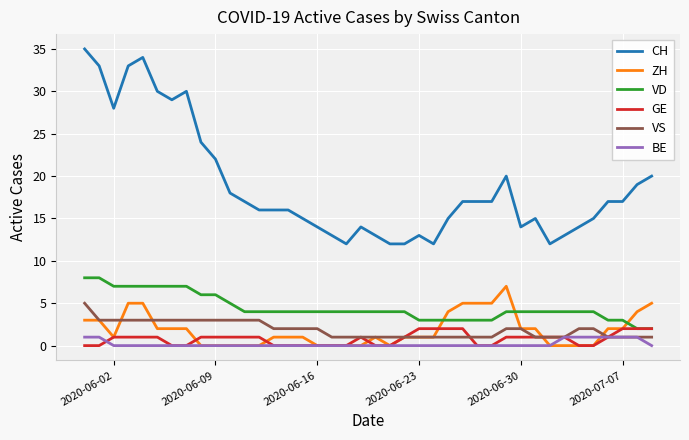

Which series has the largest total across all categories?

CH